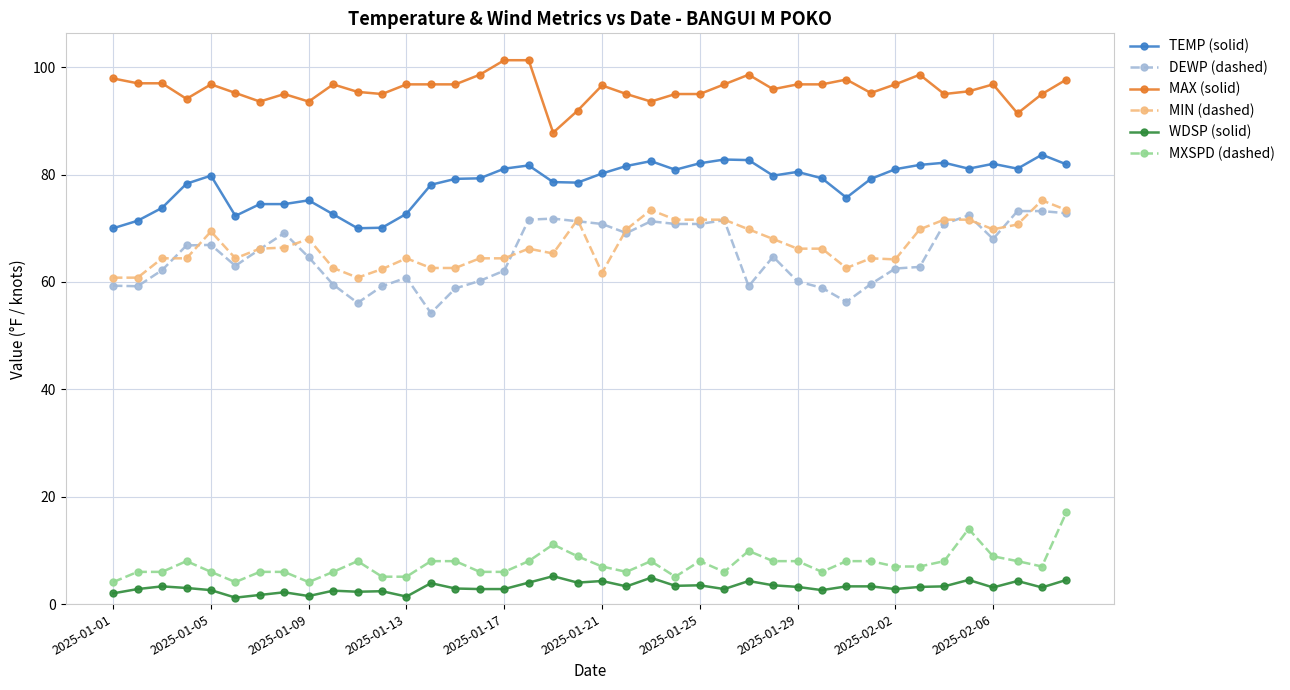

True or false: DEWP (dashed) has more than 1 points higher than both neighbors.

True